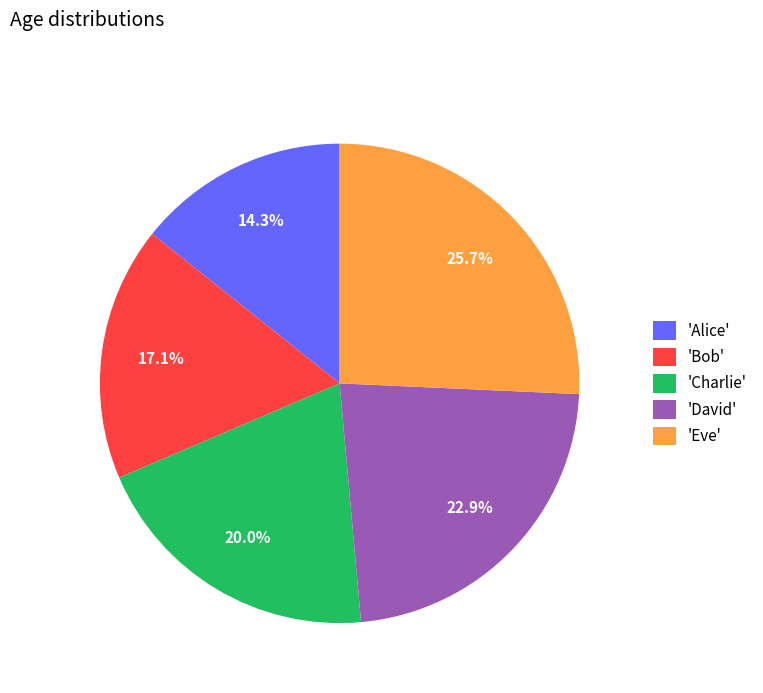

Which category has the biggest portion of the pie?

'Eve'